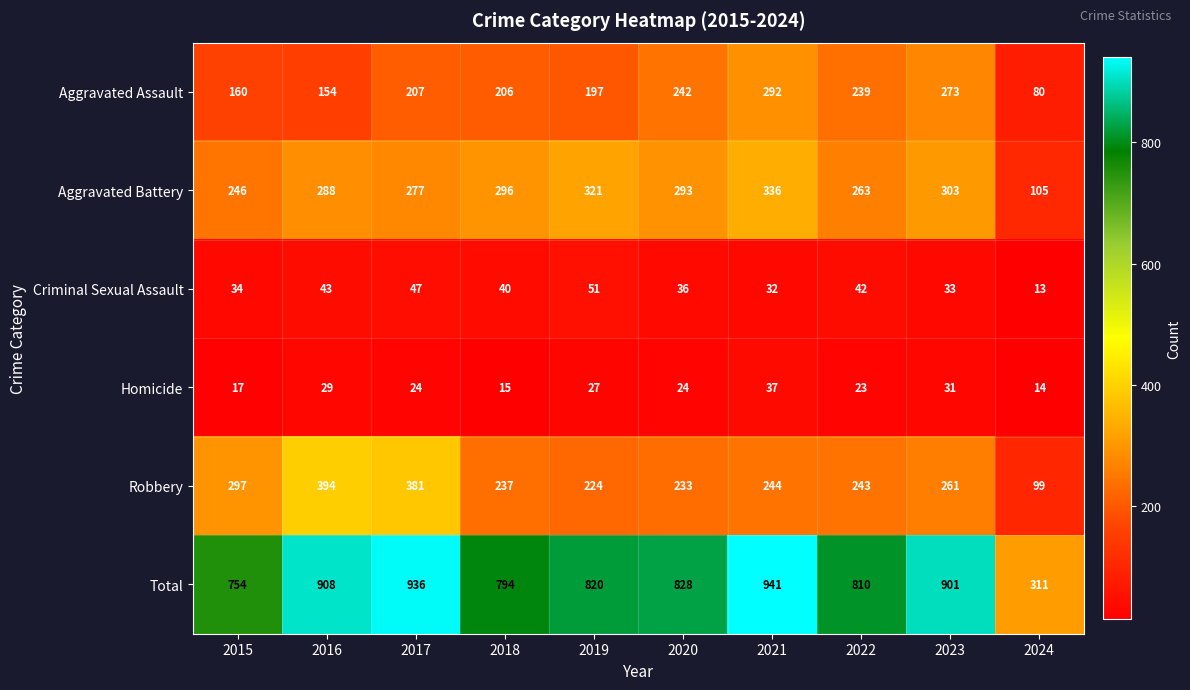

At how many categories does at least one series exceed 176?

10